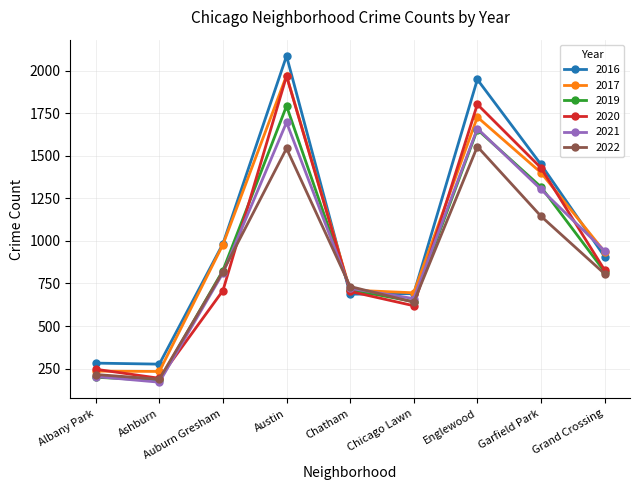

List the labels in order of 2021 value, largest first.

Austin, Englewood, Garfield Park, Grand Crossing, Auburn Gresham, Chatham, Chicago Lawn, Albany Park, Ashburn